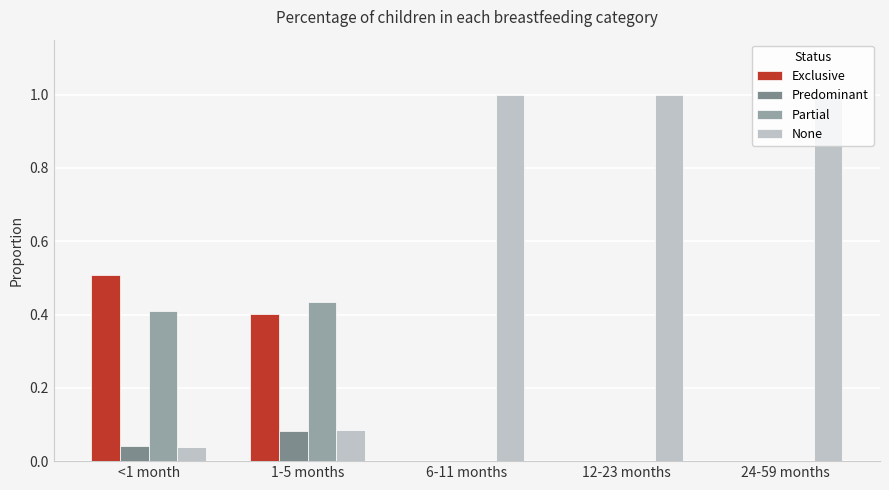

Are the bars horizontal?

No